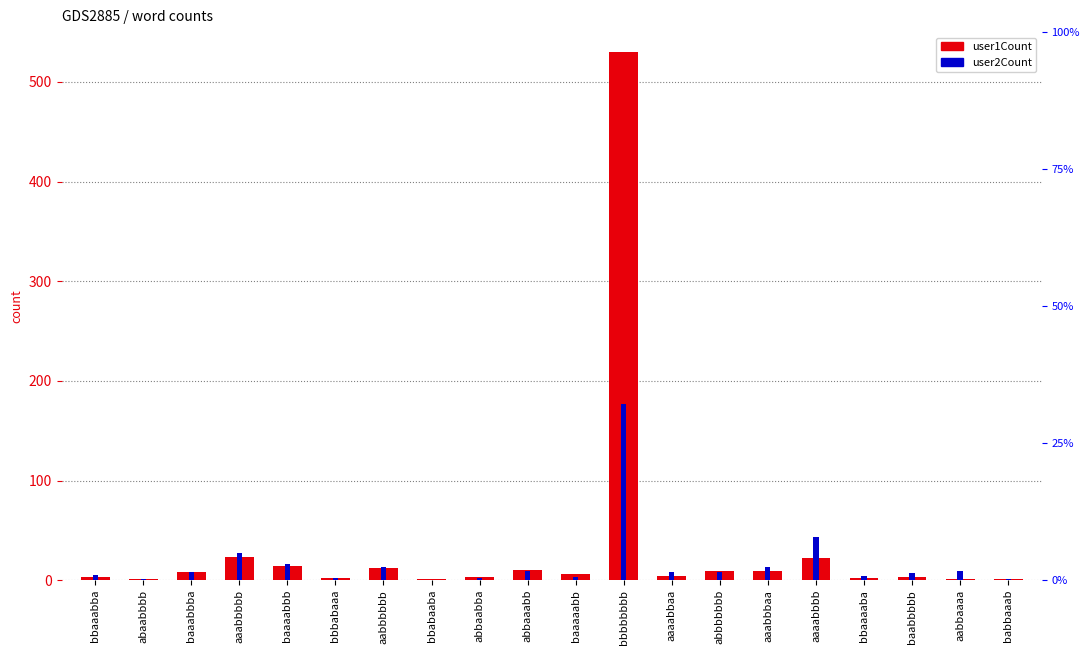

What is the sum of all user2Count values?

356